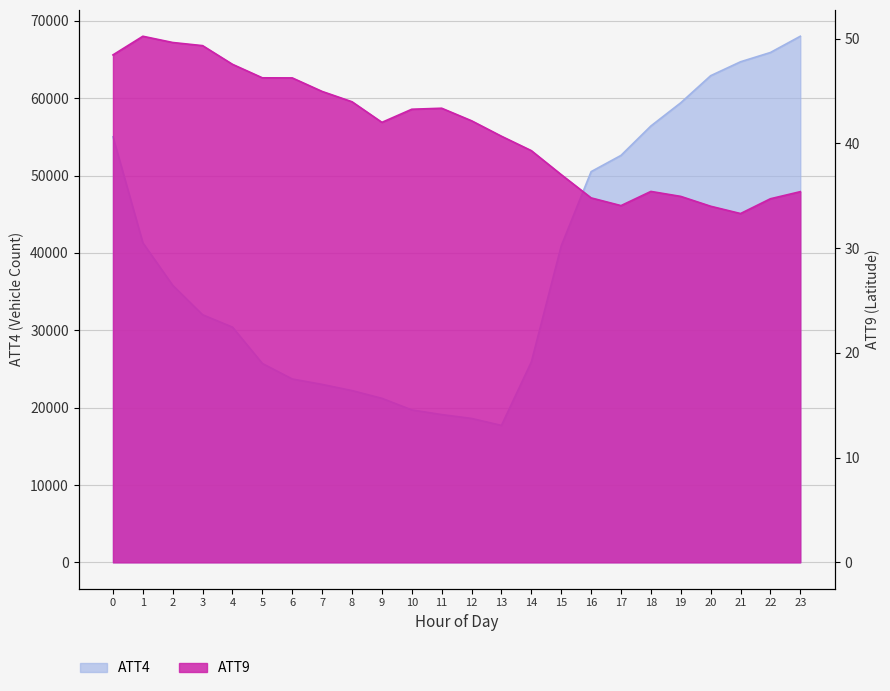

Does the chart have visible grid lines?

Yes